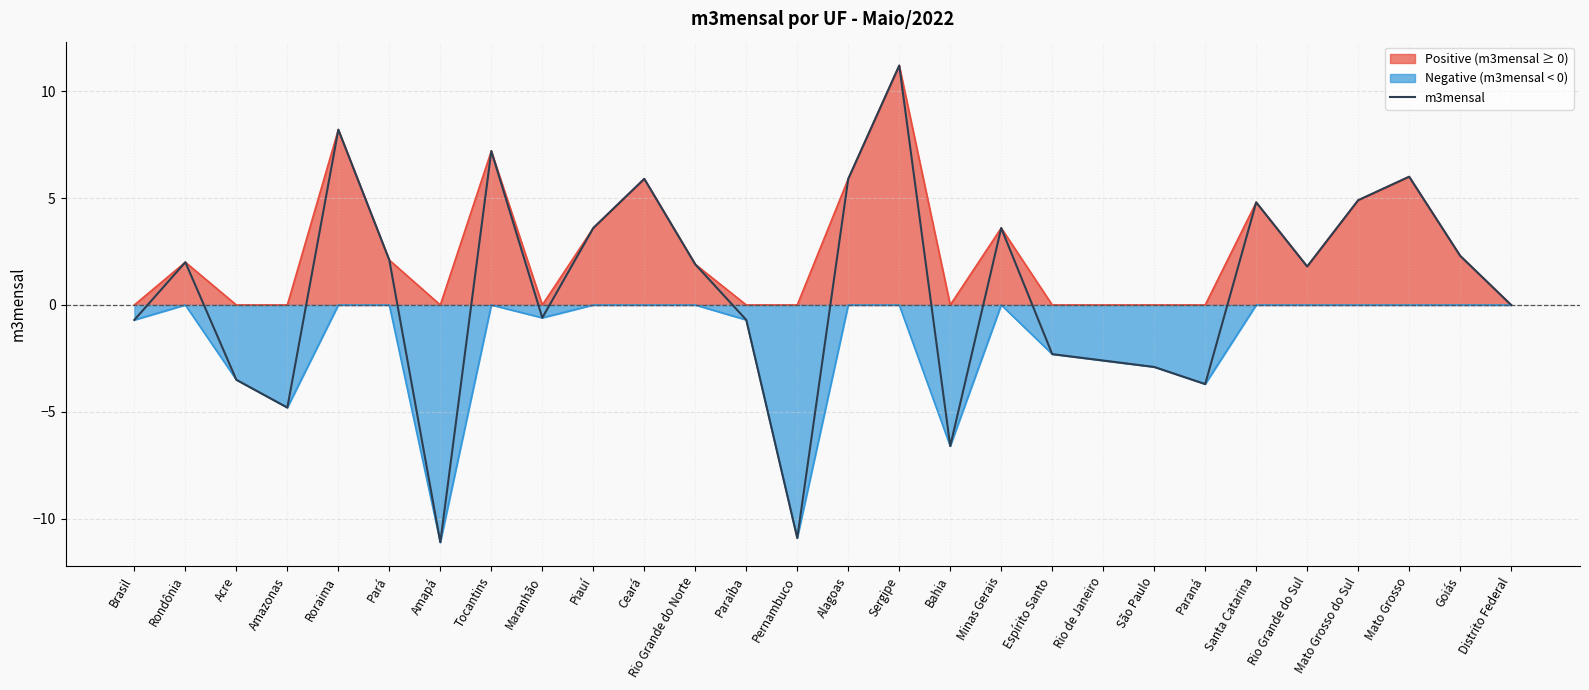

Rank the categories by value from lowest to highest.

Amapá, Pernambuco, Bahia, Amazonas, Paraná, Acre, São Paulo, Rio de Janeiro, Espírito Santo, Brasil, Paraíba, Maranhão, Distrito Federal, Rio Grande do Sul, Rio Grande do Norte, Rondônia, Pará, Goiás, Piauí, Minas Gerais, Santa Catarina, Mato Grosso do Sul, Ceará, Alagoas, Mato Grosso, Tocantins, Roraima, Sergipe